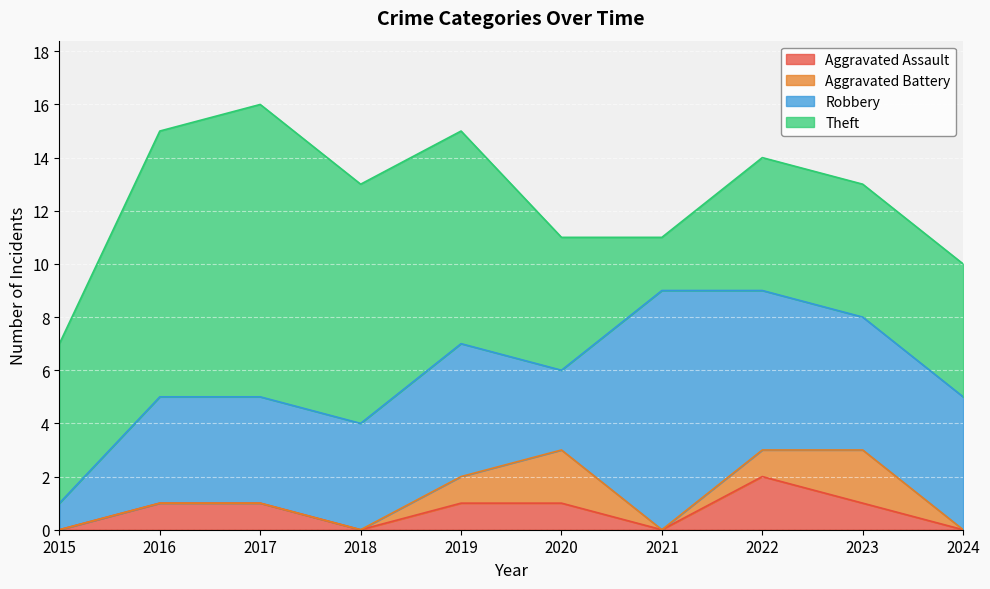

Which has a higher value, 2021 or 2020?

2020